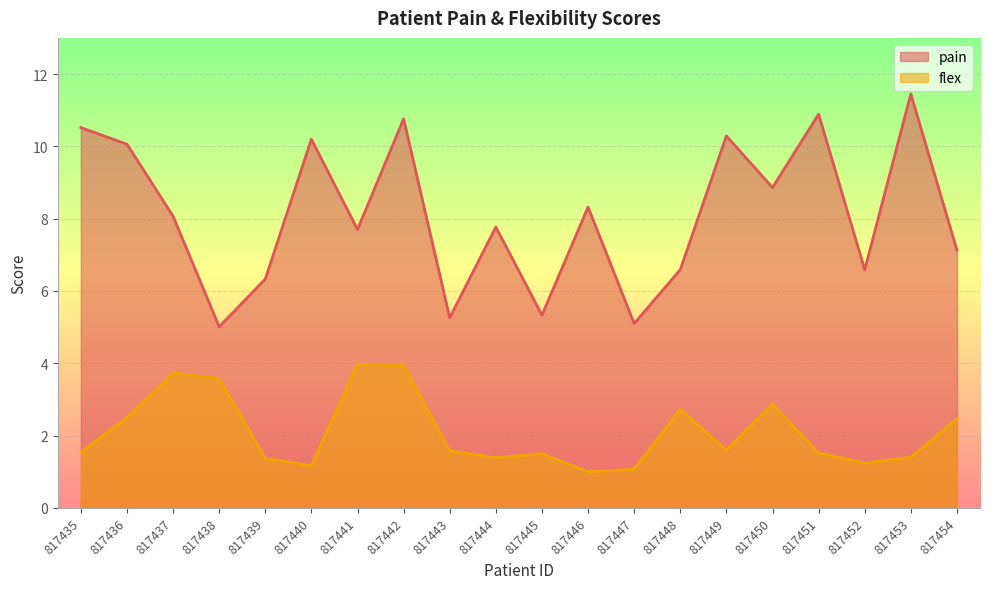

Does the chart display data point markers on the line(s)?

No